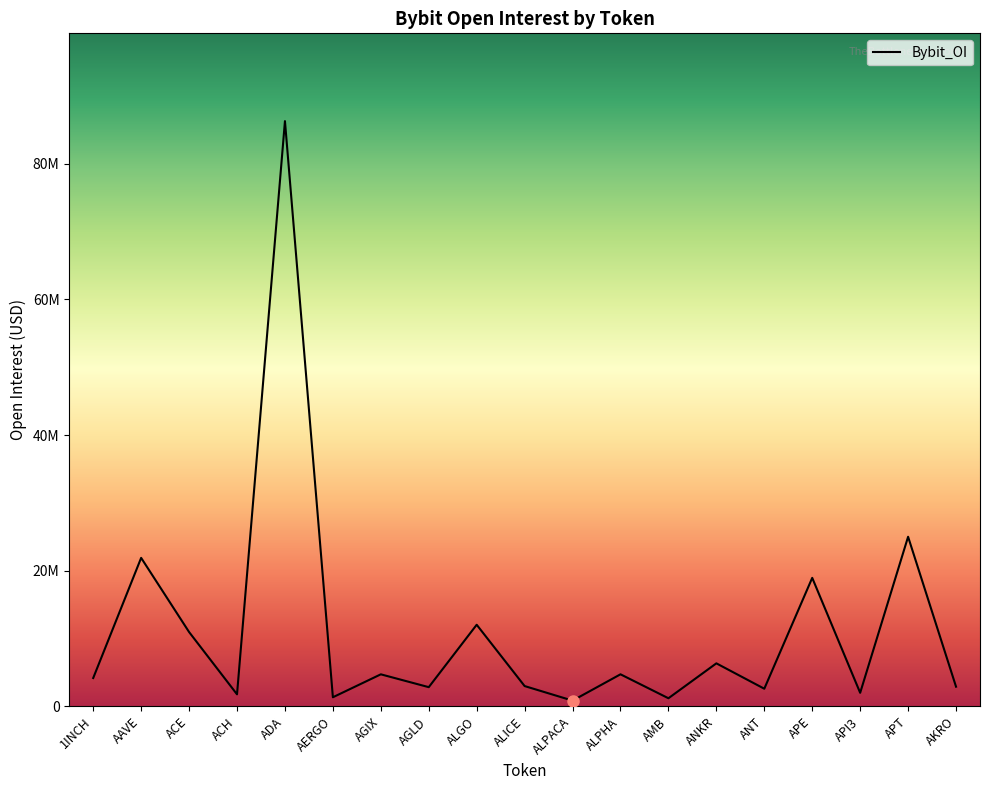

What is the change in value from ALICE to AMB?

-1797679